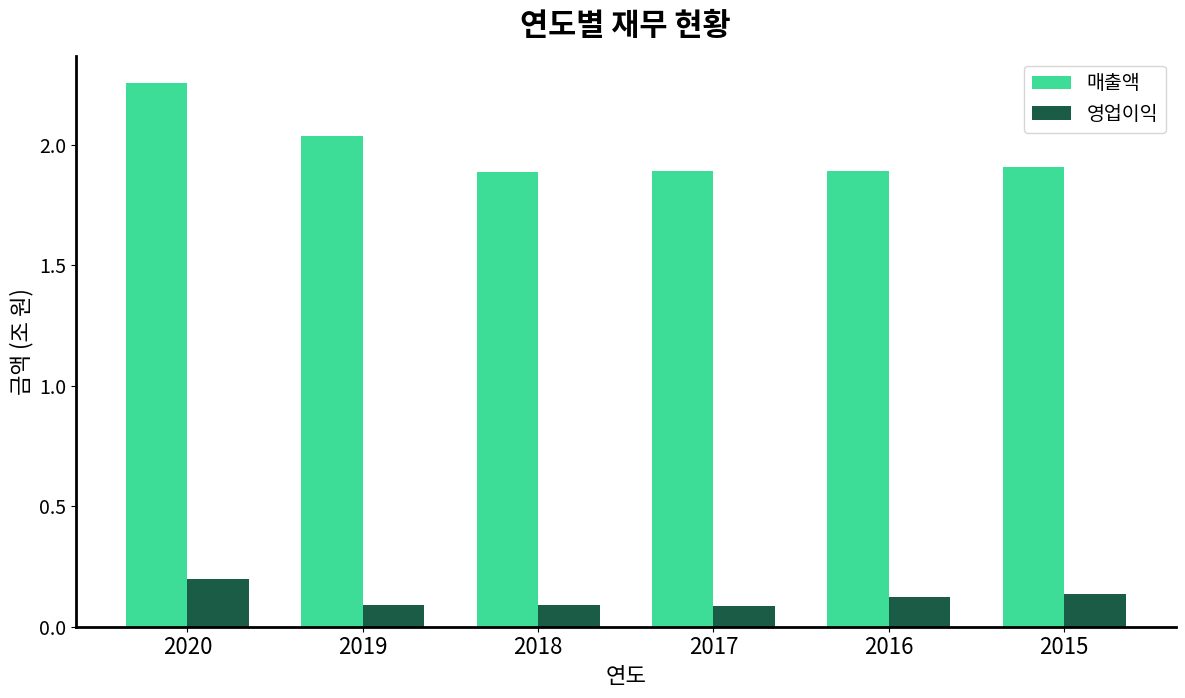

What is the sum of the 영업이익 values at 2016 and 2019?

0.2